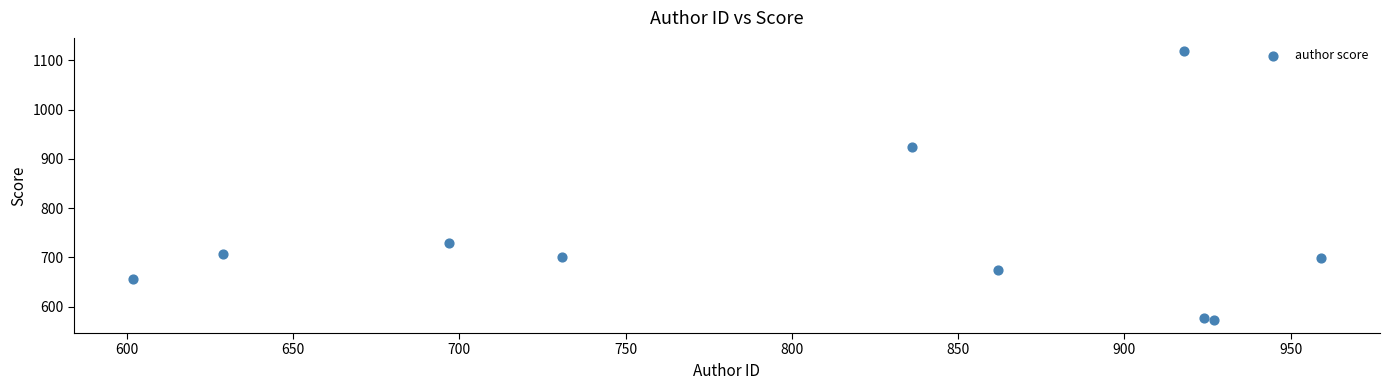

What Y value in the scatter plot is closest to 845?

923.9